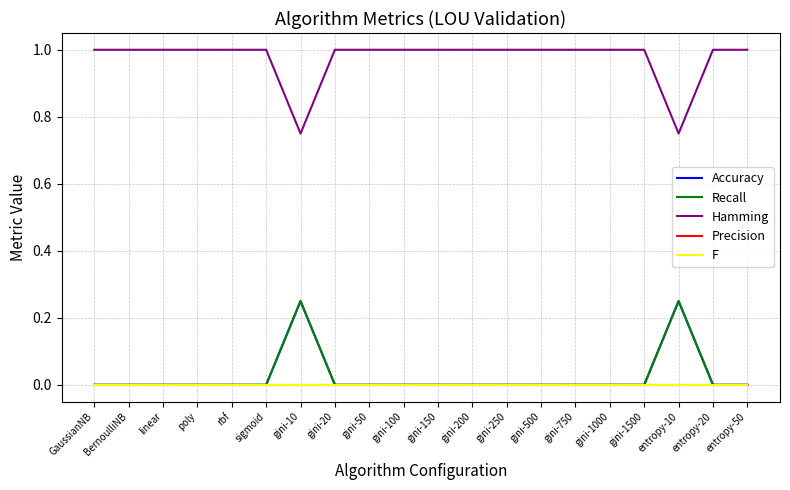

True or false: Recall and Hamming intersect in this chart.

False